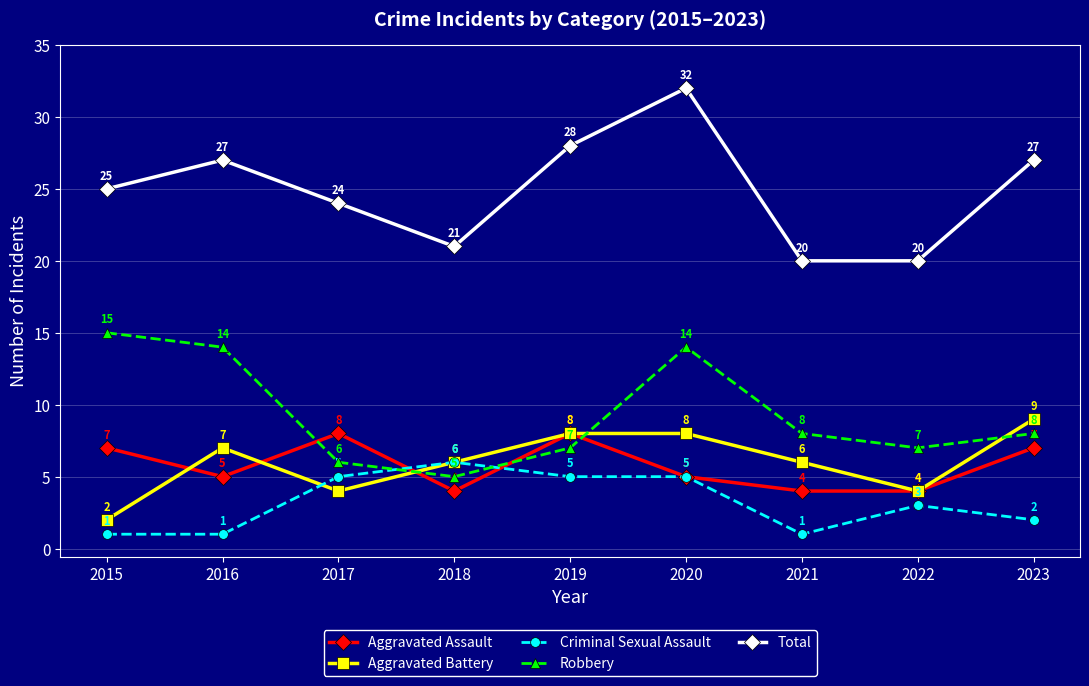

List the series in order of their peak value, lowest first.

Criminal Sexual Assault, Aggravated Assault, Aggravated Battery, Robbery, Total